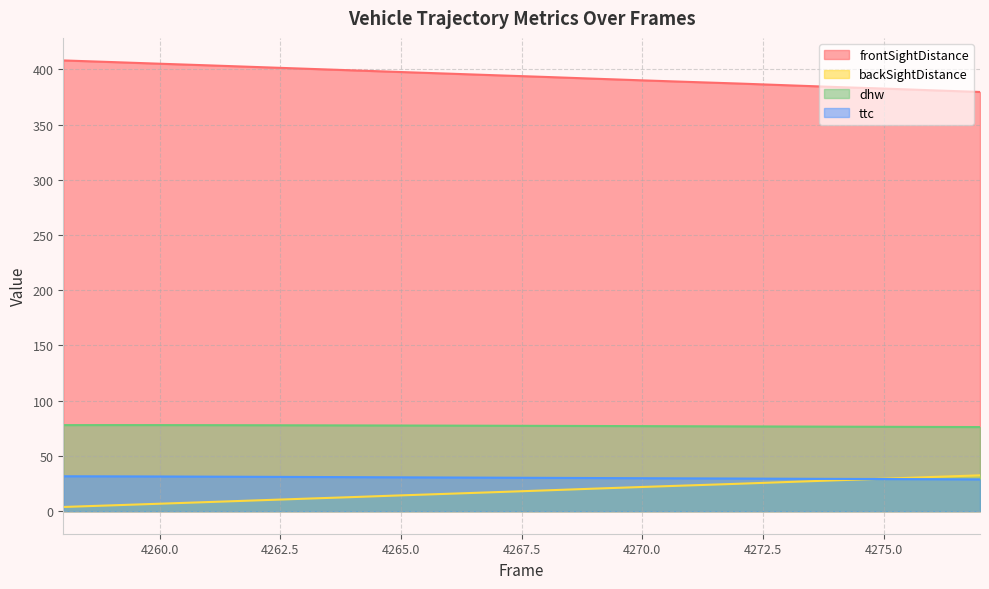

What is the sum of the ttc values at 4274 and 4259?

60.8